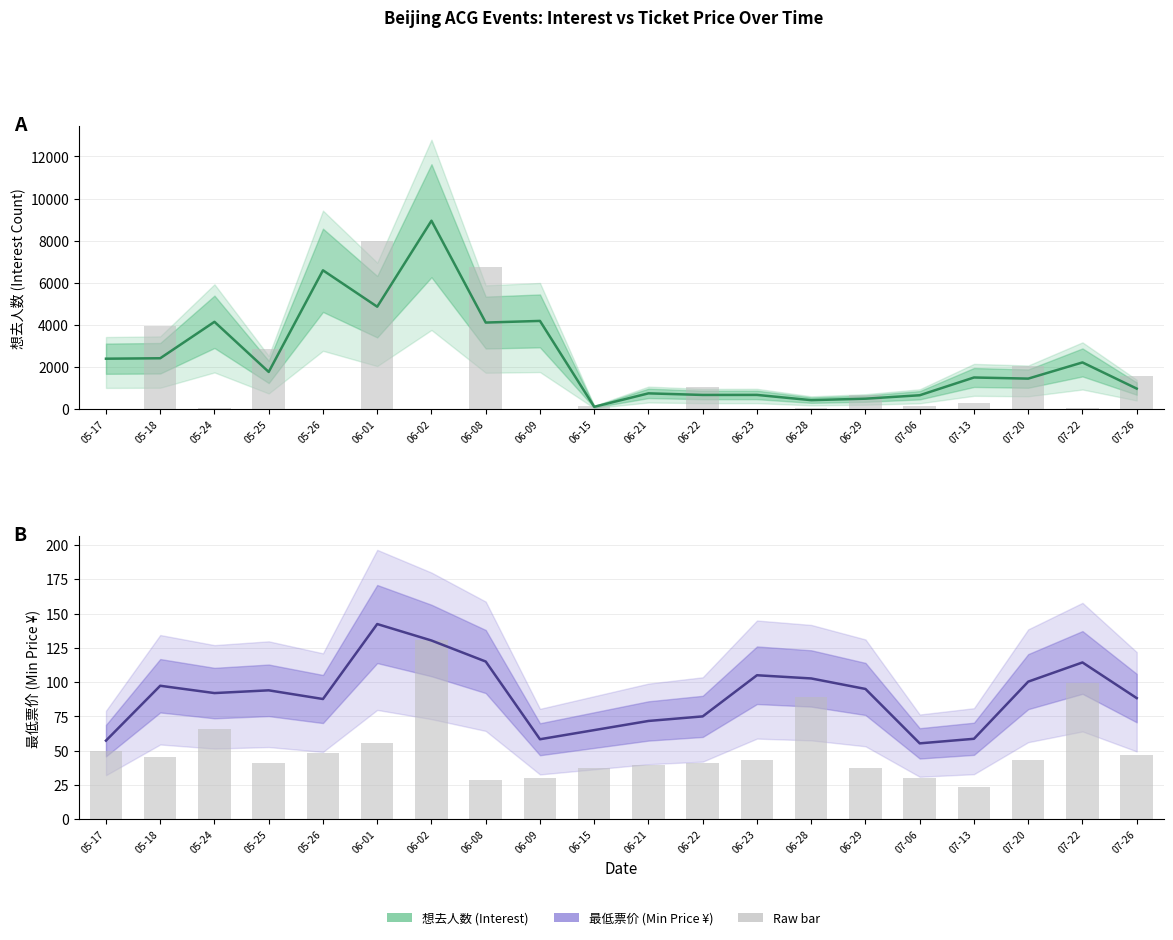

Which series has the largest range (max minus min)?

想去人数 (Estimate)